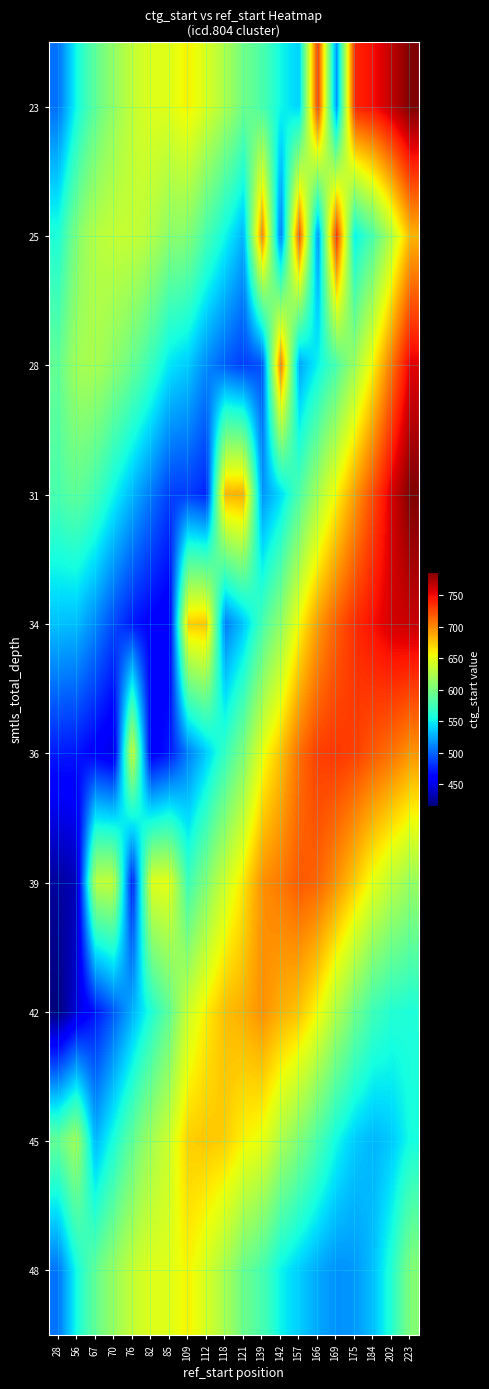

How many data points does each series have?

20